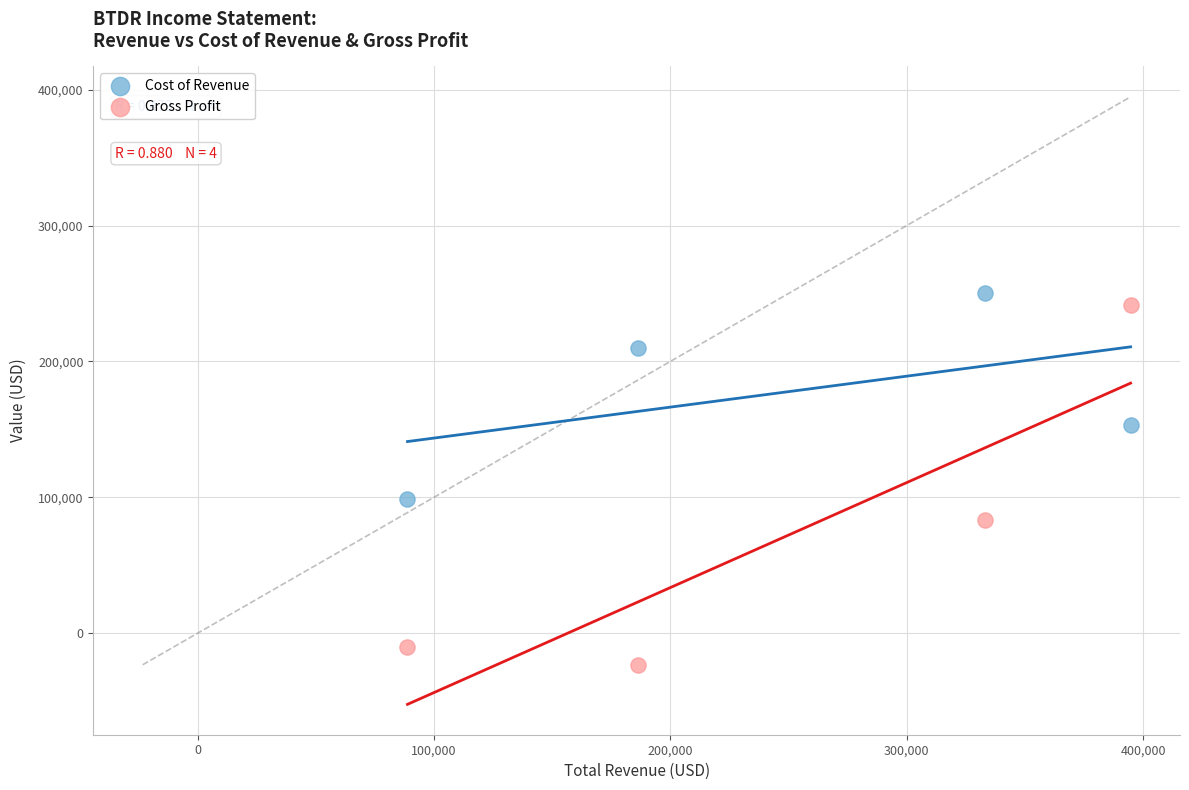

In the Gross Profit series, what Y value is closest to 109100?

83300